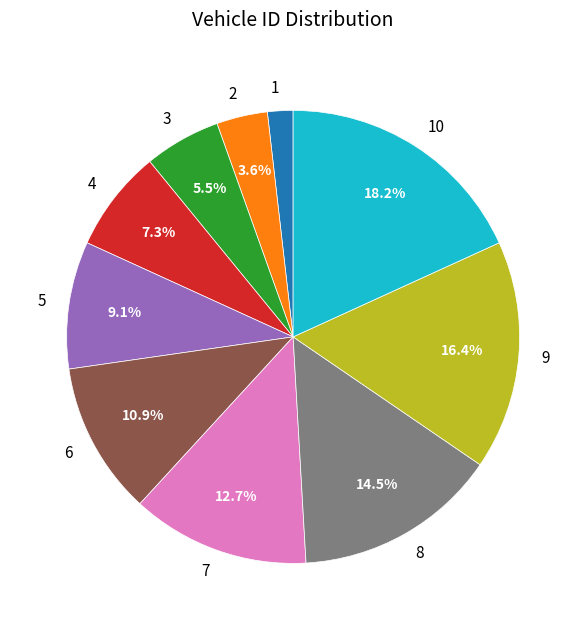

Which slice is the smallest?

1